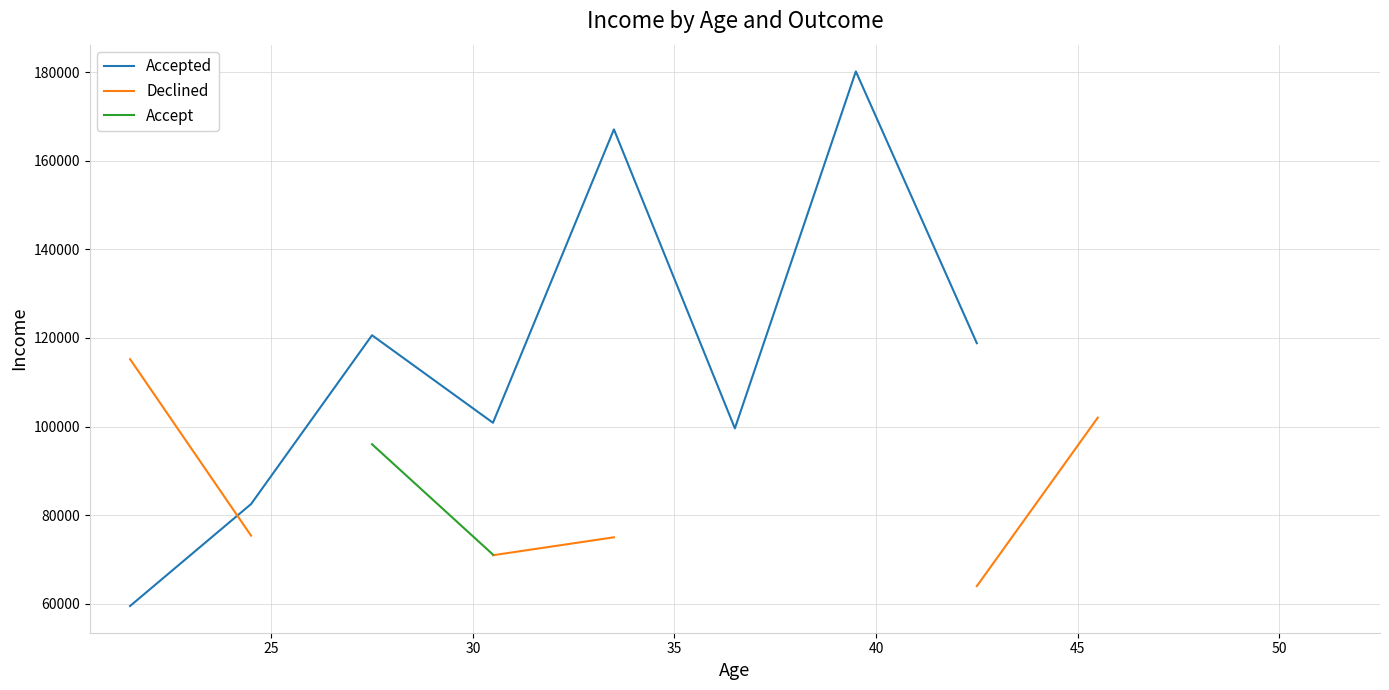

List the series in order of their peak value, highest first.

Accepted, Declined, Accept